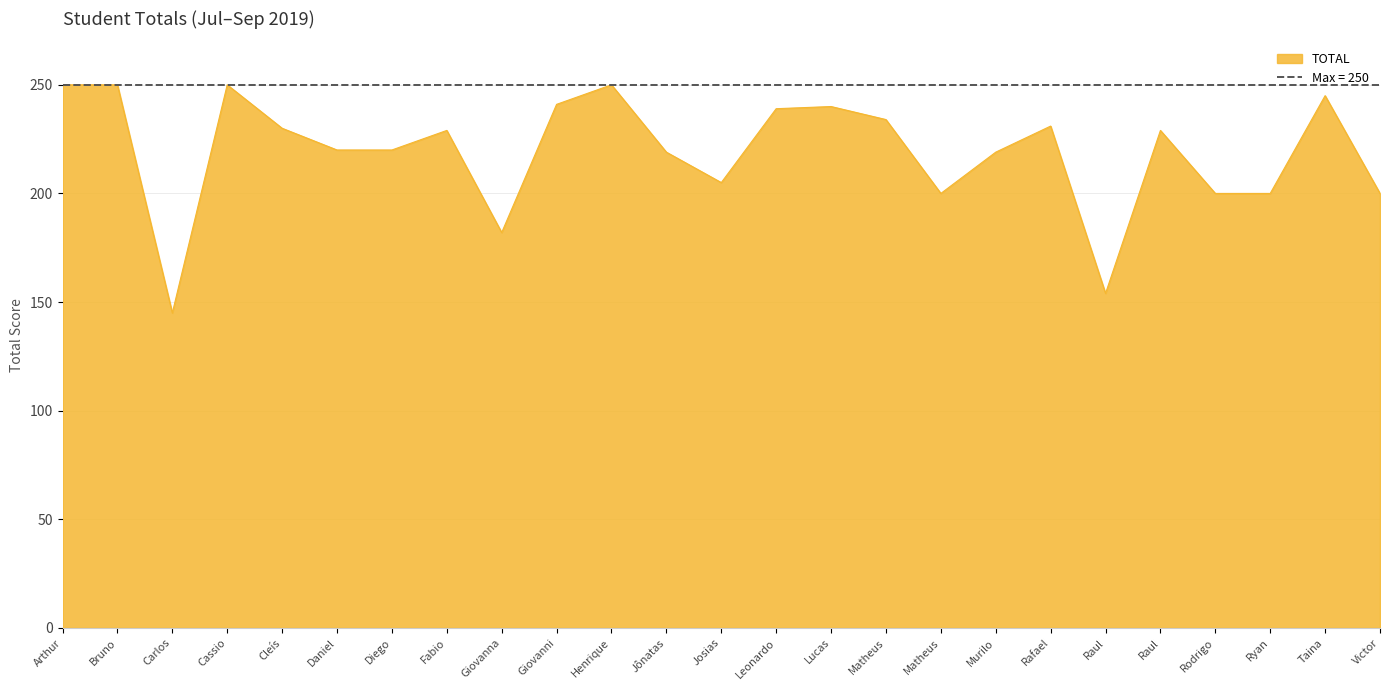

What is the label of the 11th point from the left?

Henrique